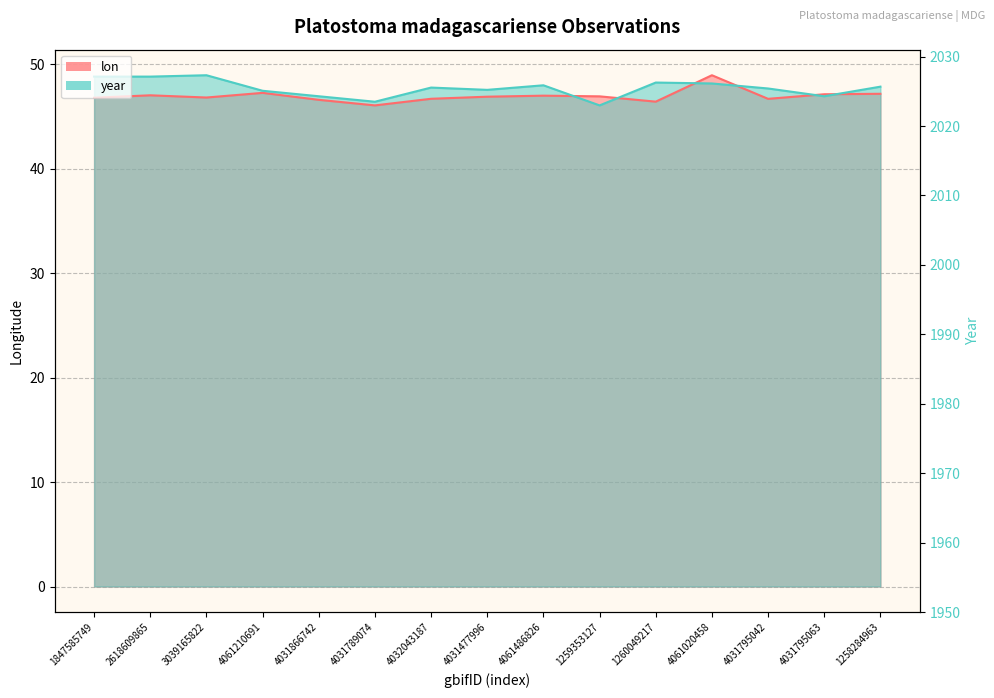

Where is year nearest to the value 47?

4031866742